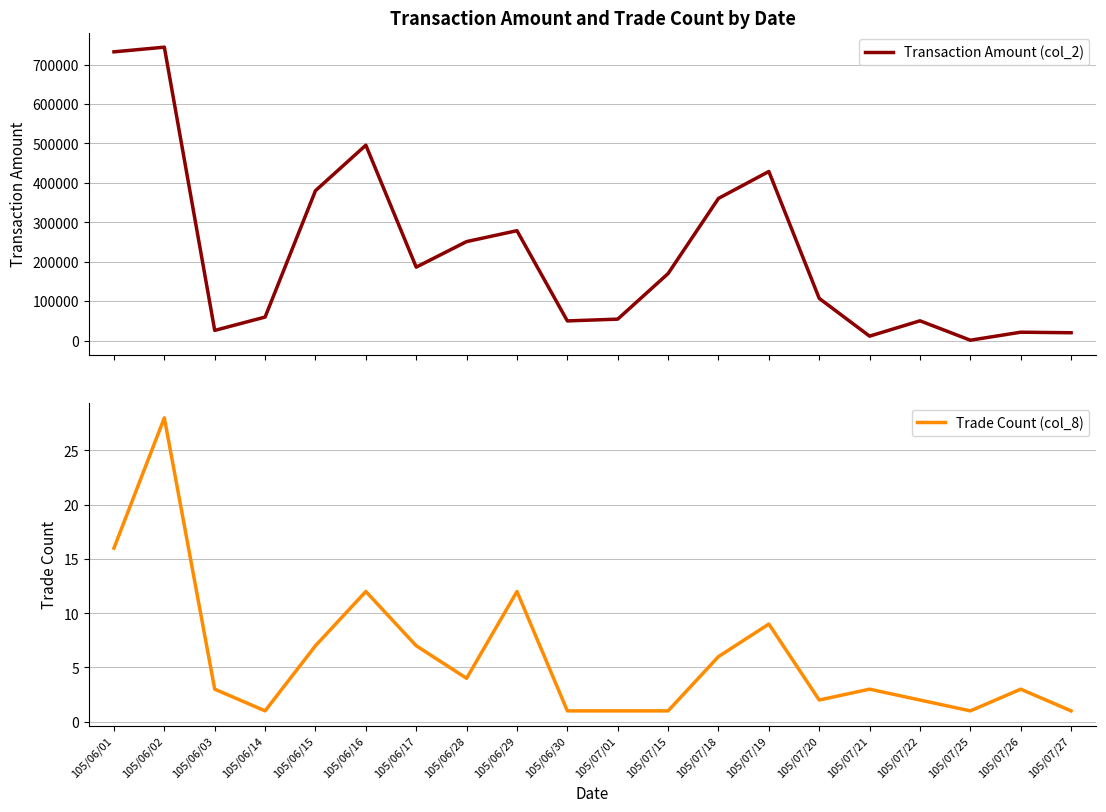

How many data points in Trade Count (col_8) are above 3?

9